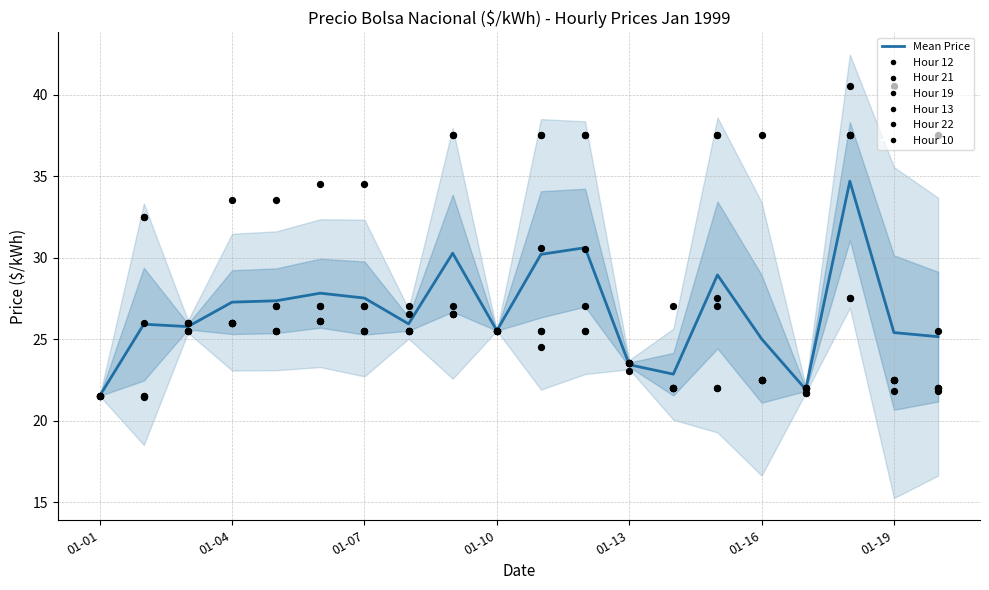

Which series reaches the maximum Y coordinate?

Hour 19